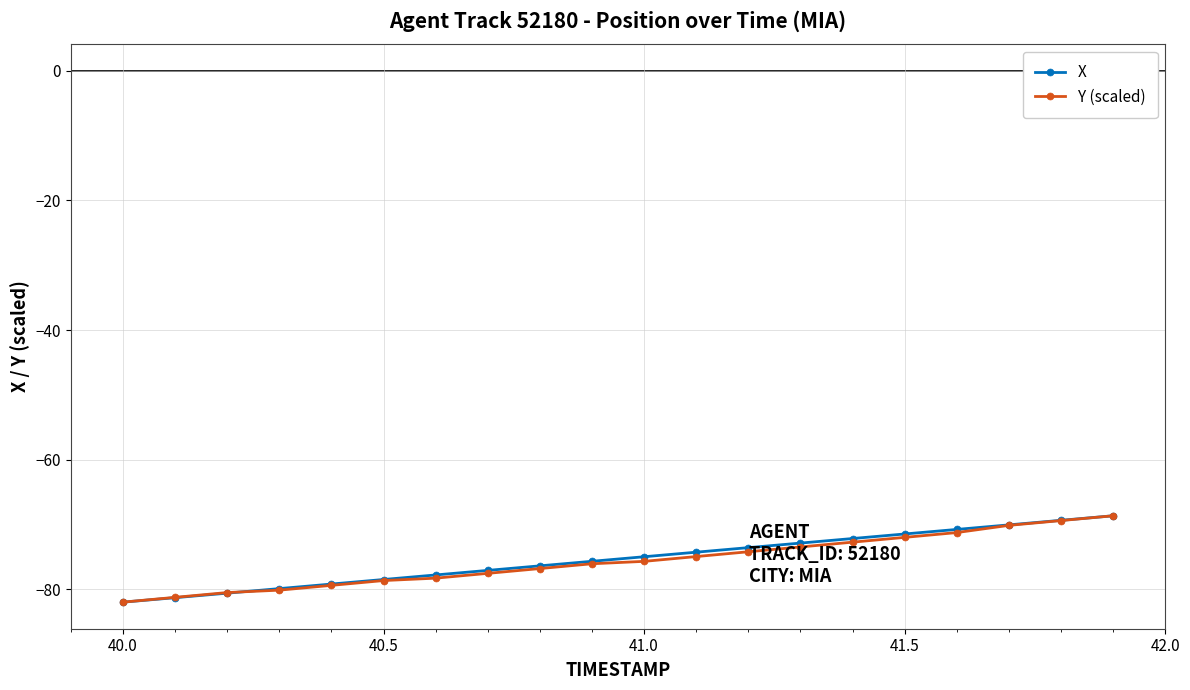

What is the value of the X point at the 16th from the left?

-71.5